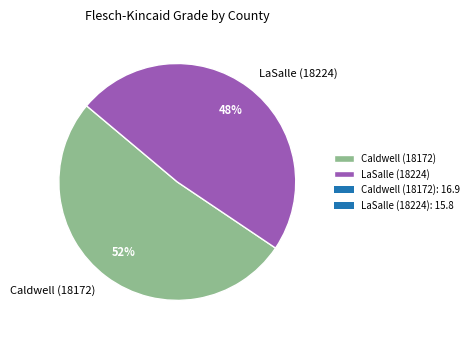

What is the ratio of the value at Caldwell (18172) to the value at LaSalle (18224)?

1.1